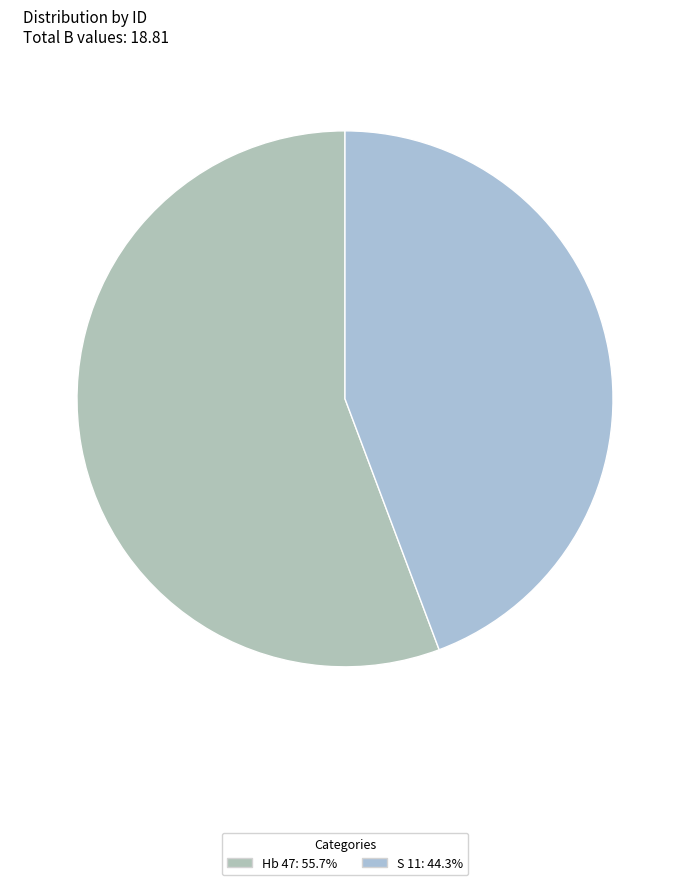

How many segments does this pie chart have?

2